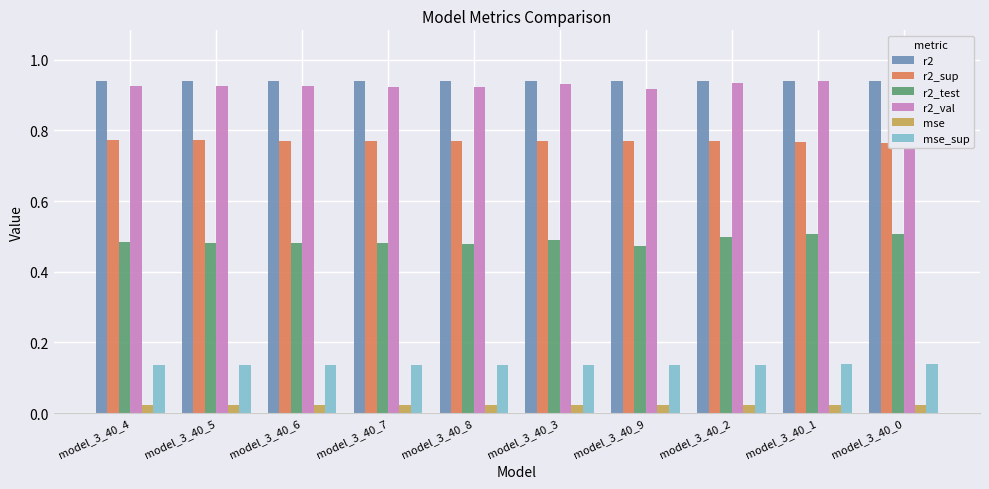

Which series changed the most between model_3_40_4 and model_3_40_8?

r2_test